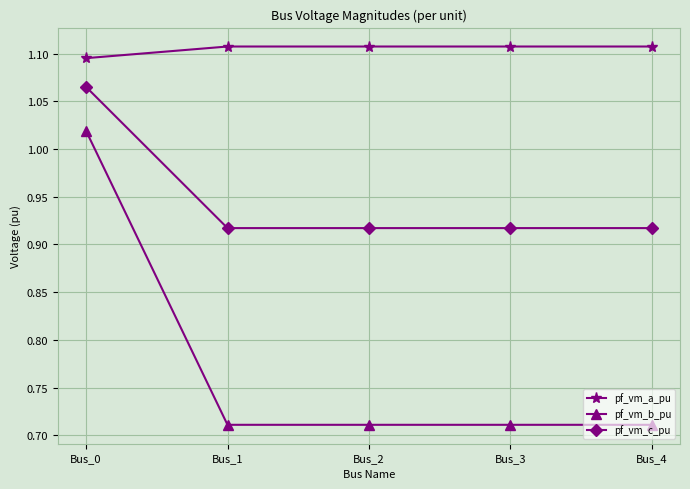

How many pf_vm_a_pu values are between 1 and 2?

5